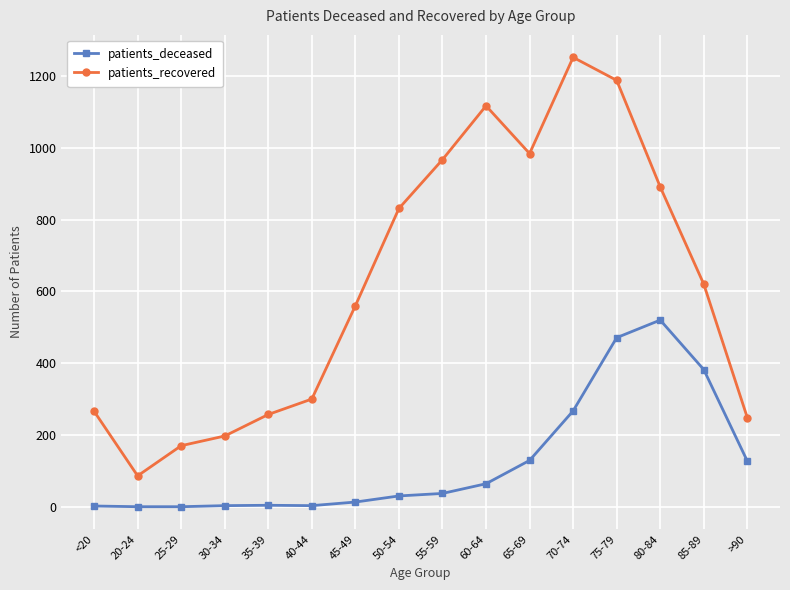

Does the chart have visible grid lines?

Yes